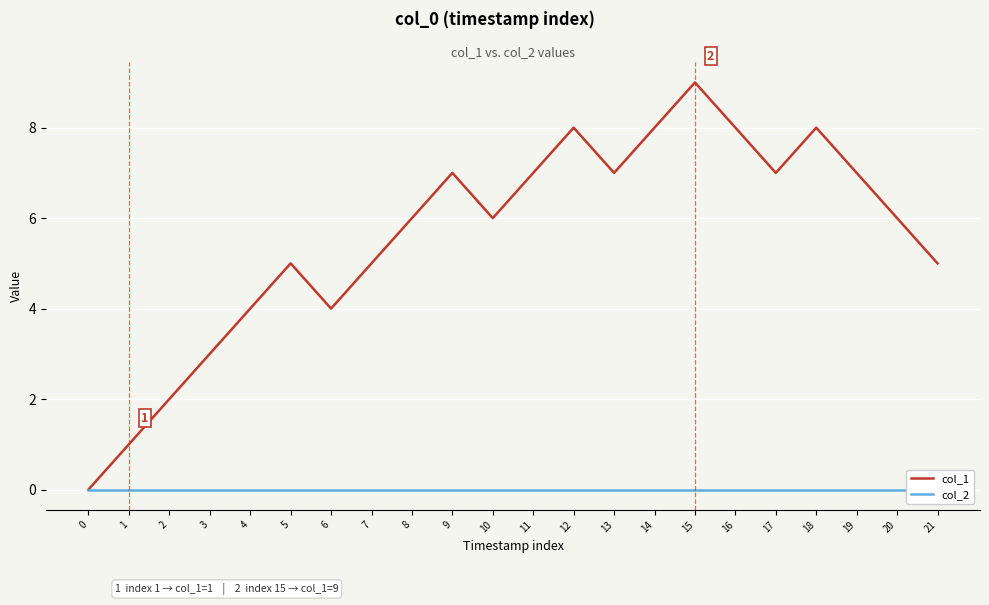

True or false: col_1 and col_2 cross at least once.

False